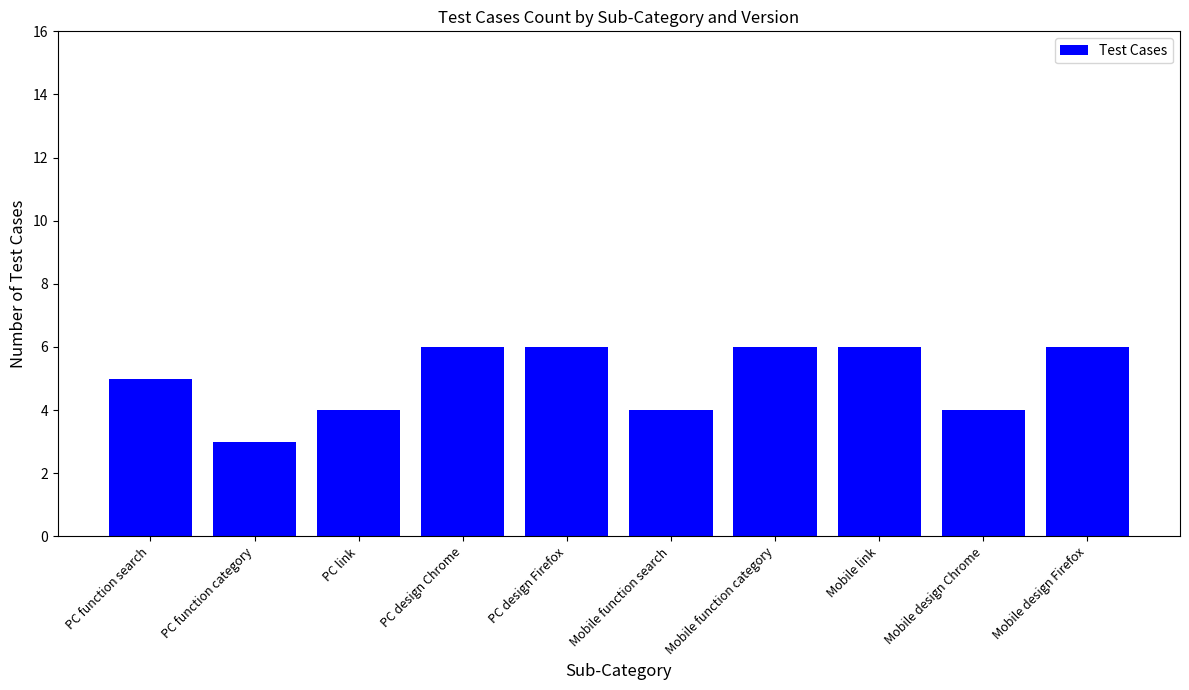

What is the label of the 4th bar from the left?

PC design Chrome